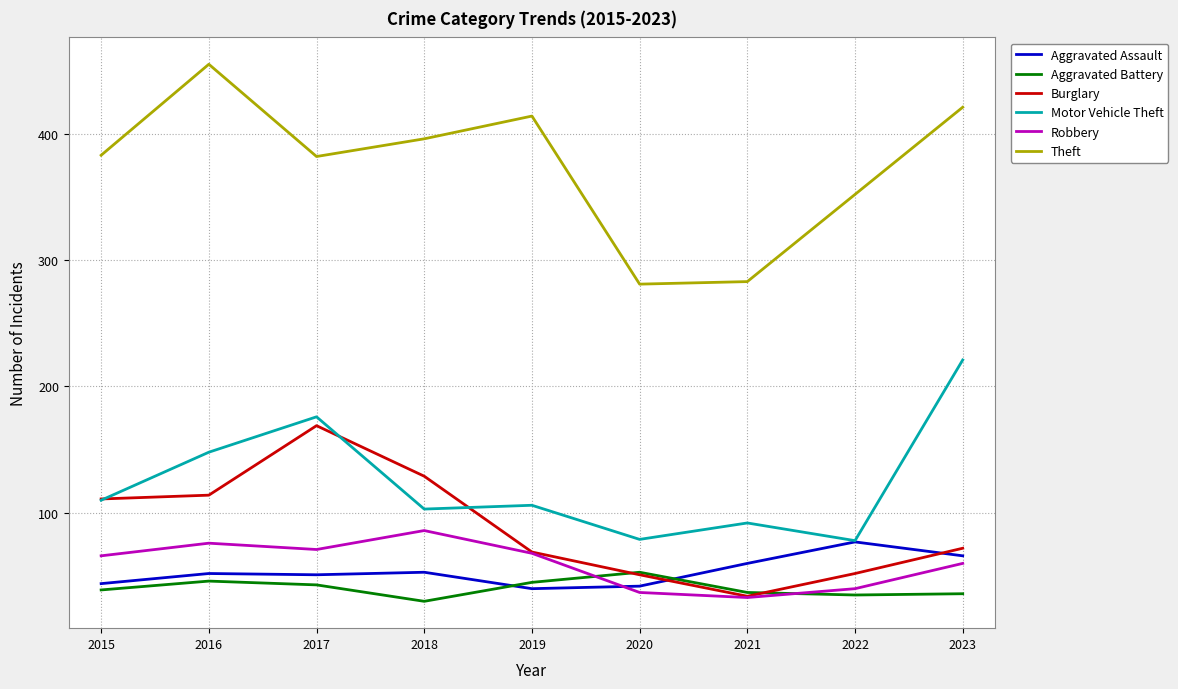

Which series has the largest total across all categories?

Theft